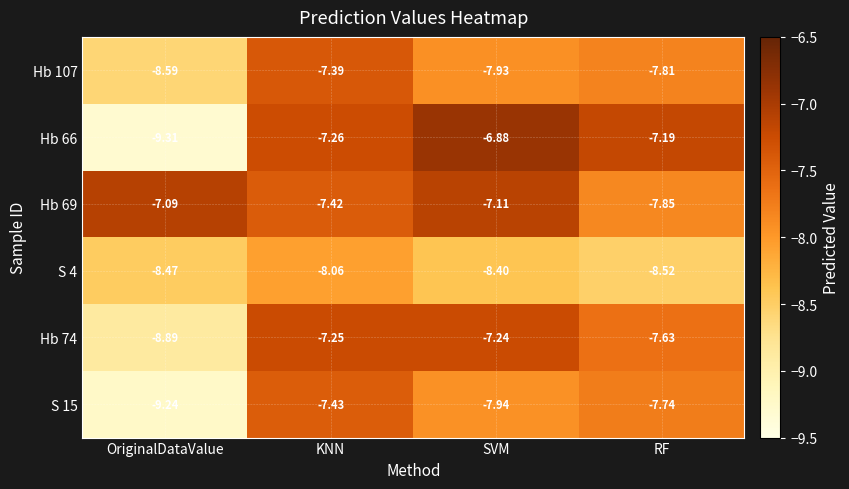

Which label corresponds to the largest value in the chart?

SVM